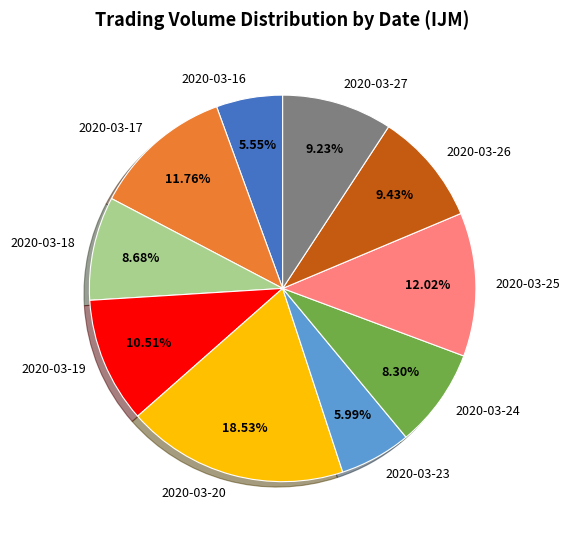

Do 2020-03-19 and 2020-03-17 together represent more than half of the pie?

No